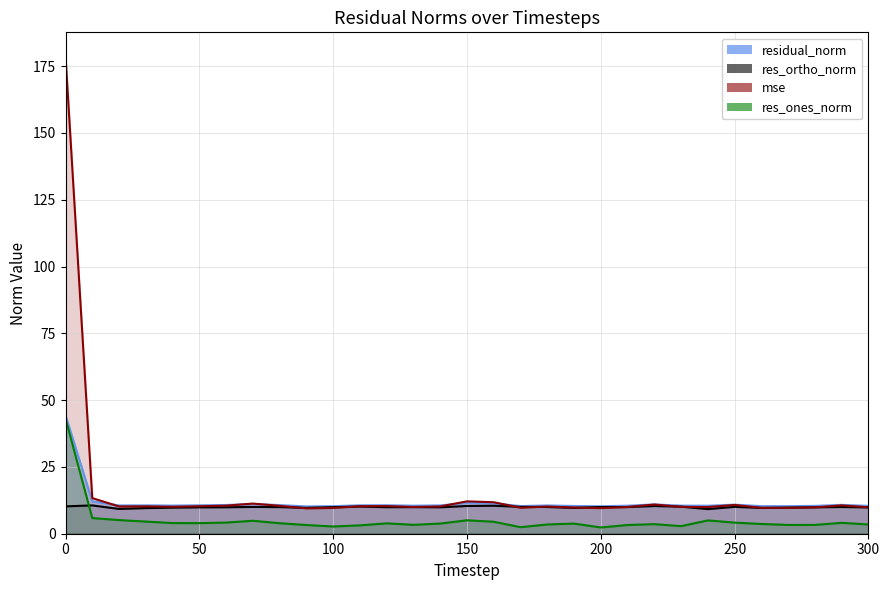

Where is the first local minimum for res_ortho_norm?

20